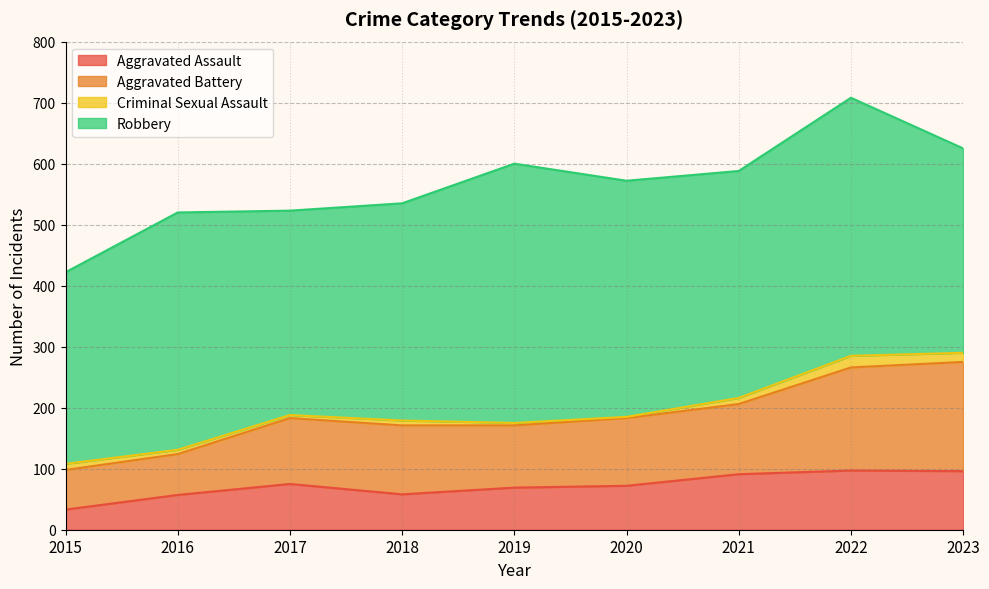

What is the difference between the Aggravated Assault values at 2022 and 2023?

1